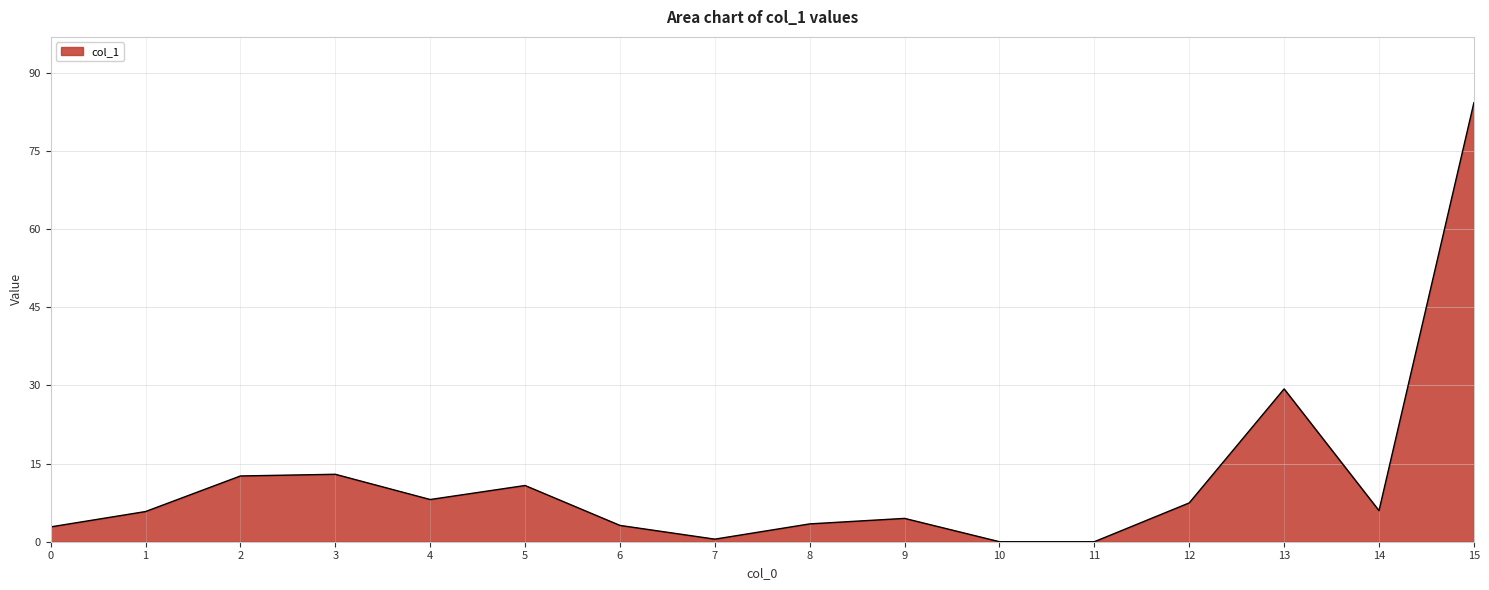

What is the maximum value shown in the chart?

84.3